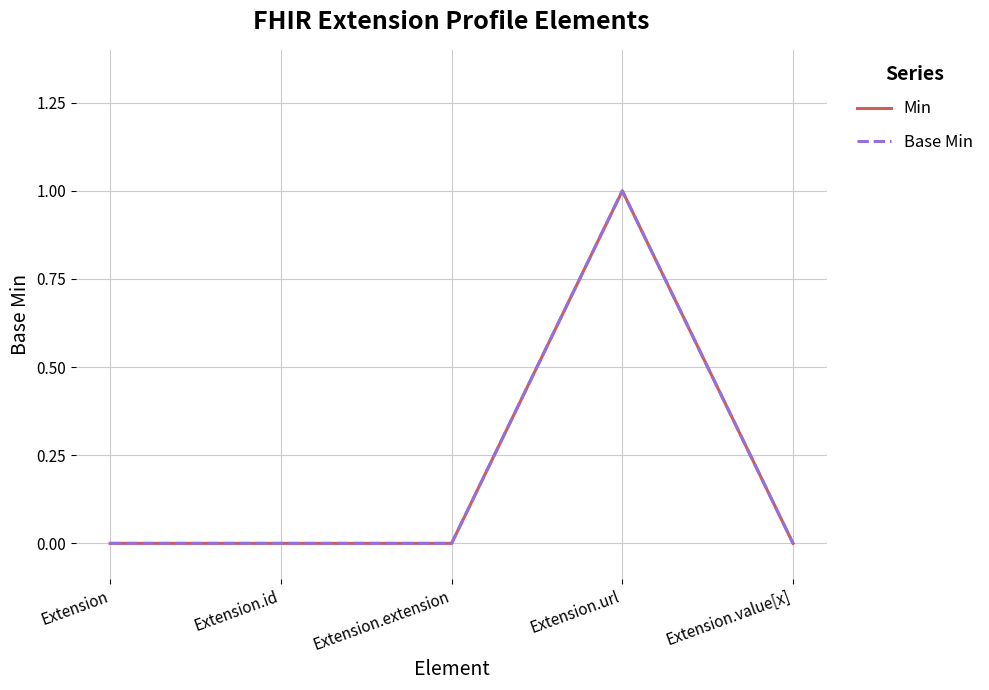

What is the sum of all Min values?

1